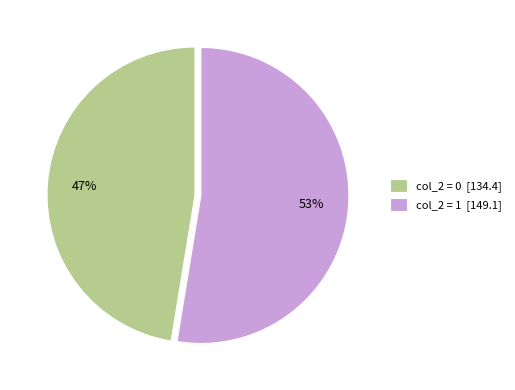

To the nearest percent, what is the combined percentage of col_2 = 1 [149.1] and col_2 = 0 [134.4]?

100%